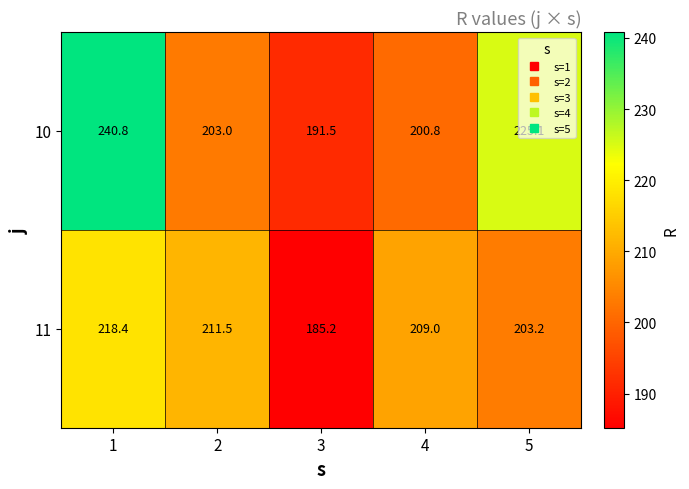

How many distinct data groups are displayed?

2